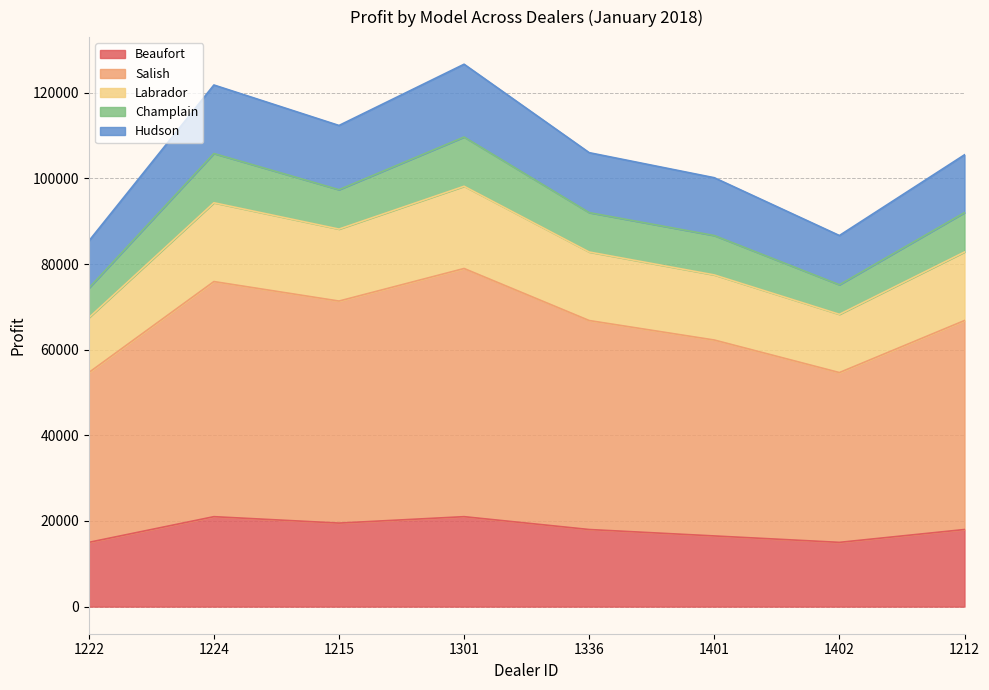

In Salish, how many points are higher than both neighbors (excluding endpoints)?

2